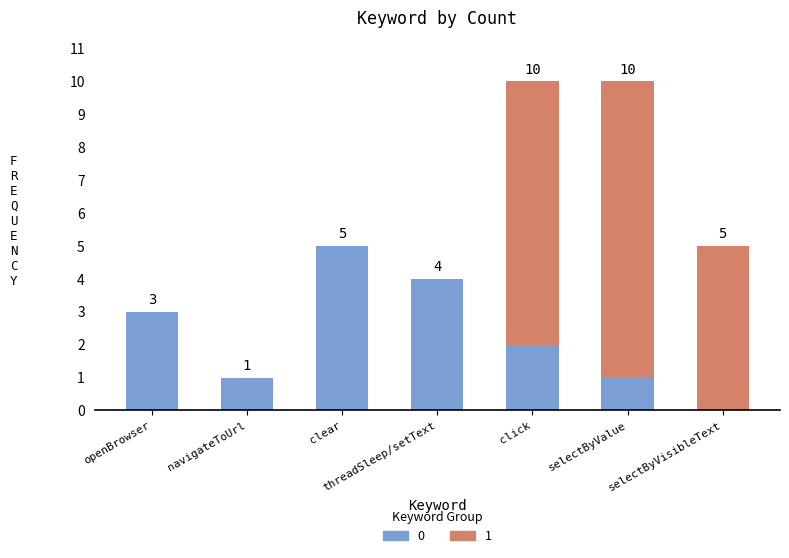

What is the difference between the 0 values at clear and selectByVisibleText?

5